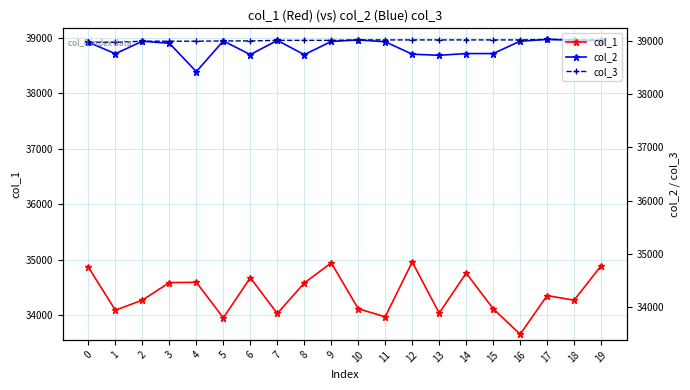

Is this an area chart (filled region under the line)?

No